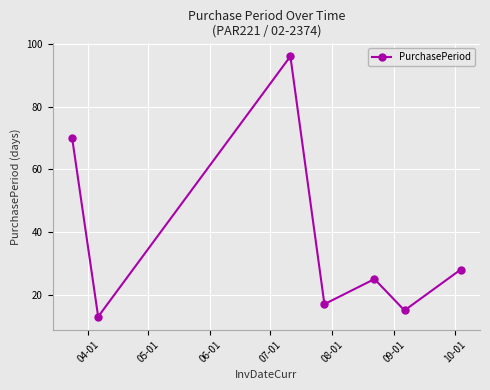

What is the value of the 7th point from the left?

28